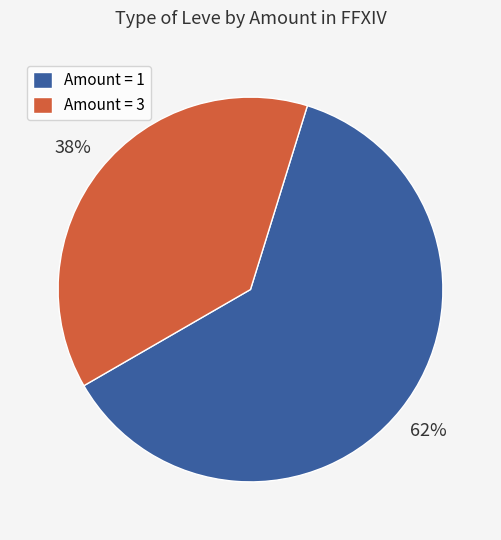

To the nearest percent, what portion does Amount = 1 represent?

62%